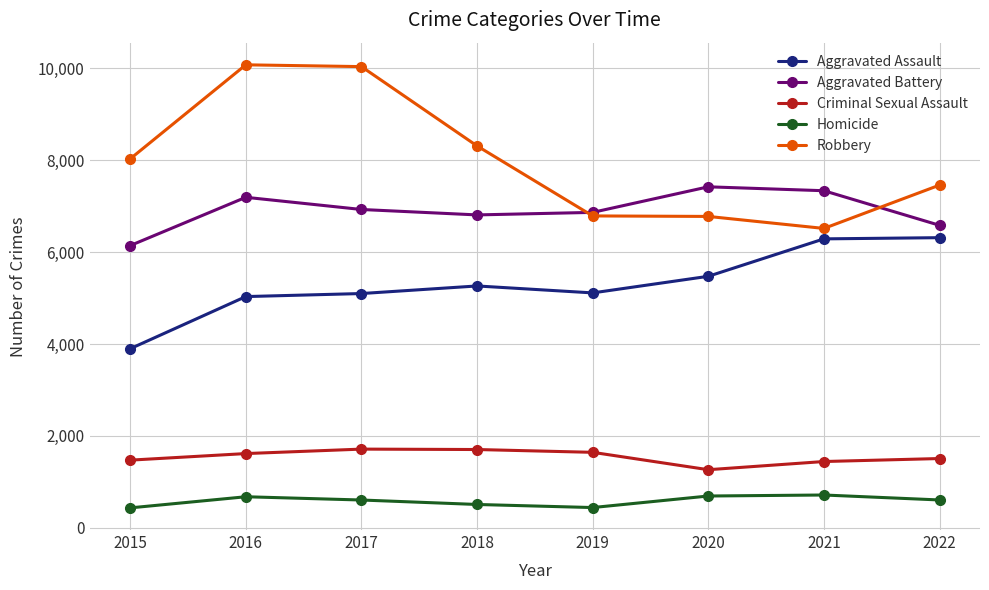

Rank the series at 2021 from lowest to highest value.

Homicide, Criminal Sexual Assault, Aggravated Assault, Robbery, Aggravated Battery